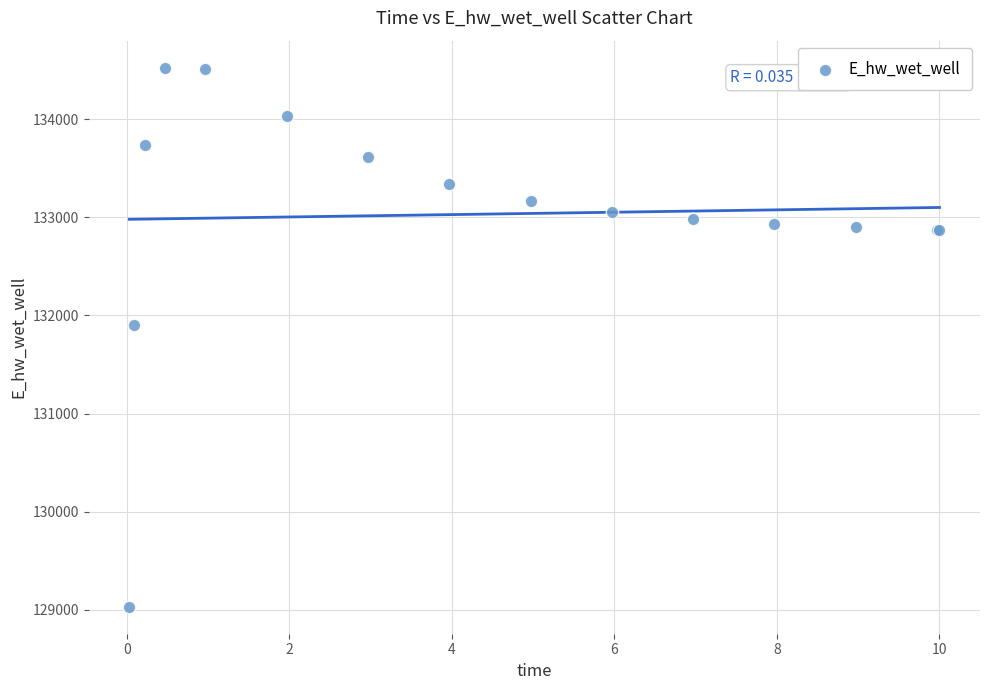

What Y value in the scatter plot is closest to 131777?

131896.8